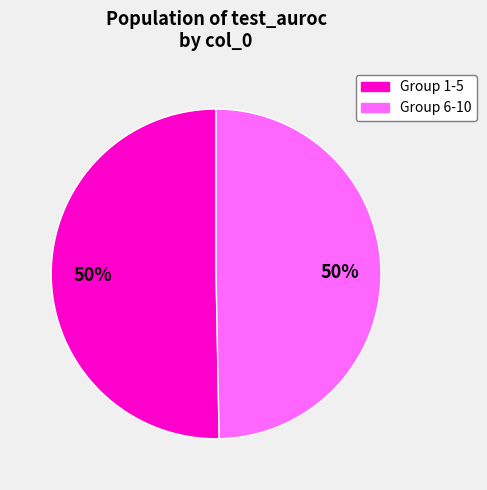

To the nearest percent, what is the average slice percentage?

50%